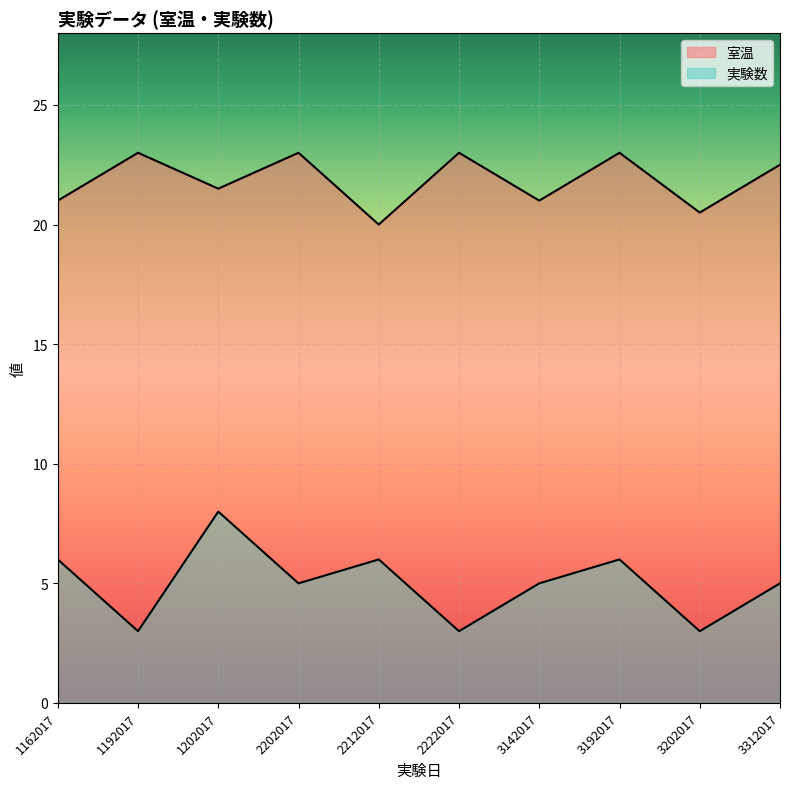

How many series are shown in this chart?

2